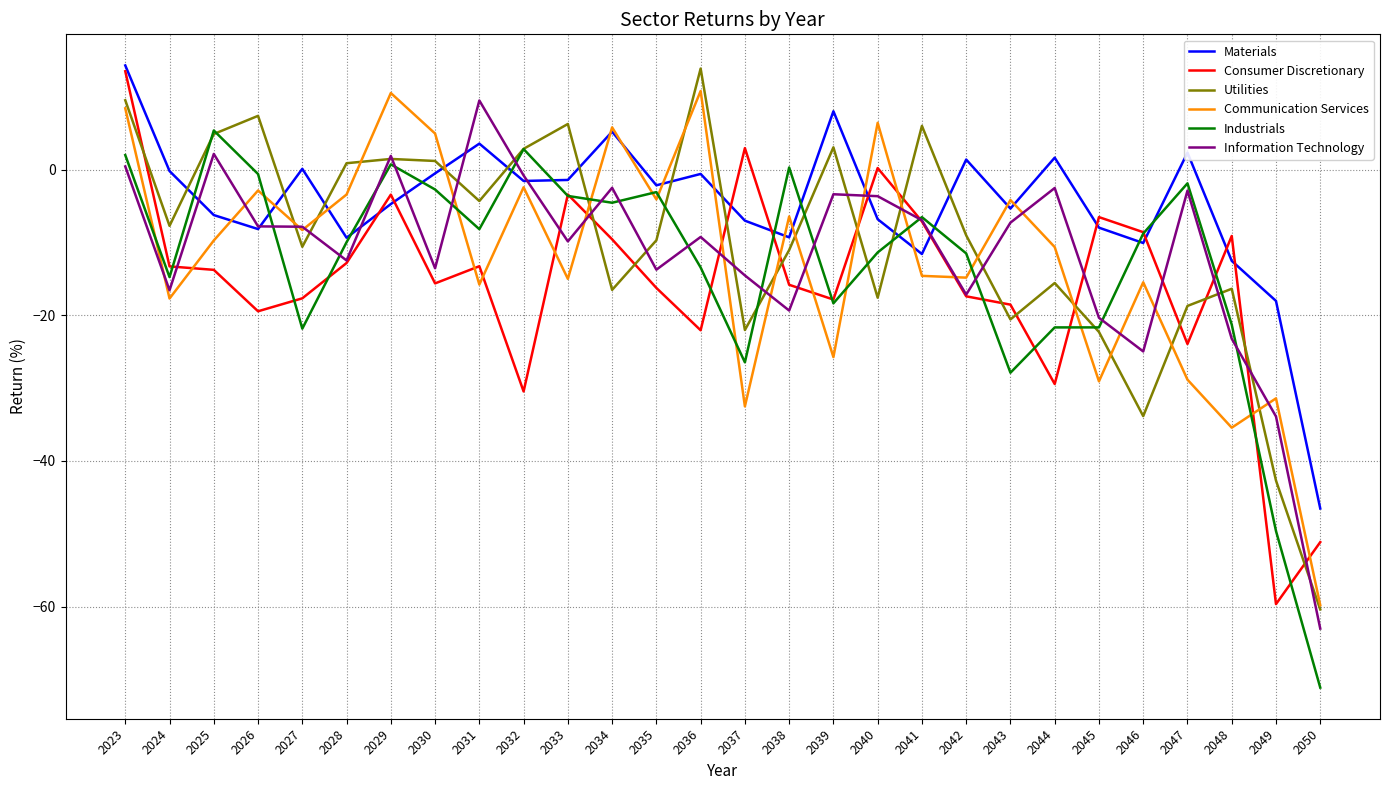

Where does the Consumer Discretionary series first go above -13?

2023